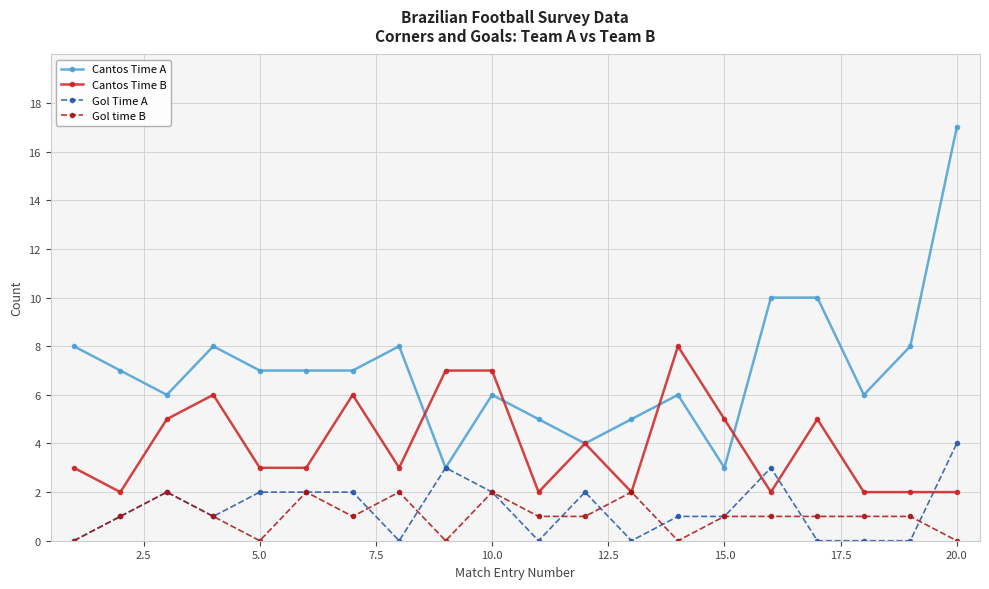

Rank the series by their maximum value, from lowest to highest.

Gol time B, Gol Time A, Cantos Time B, Cantos Time A